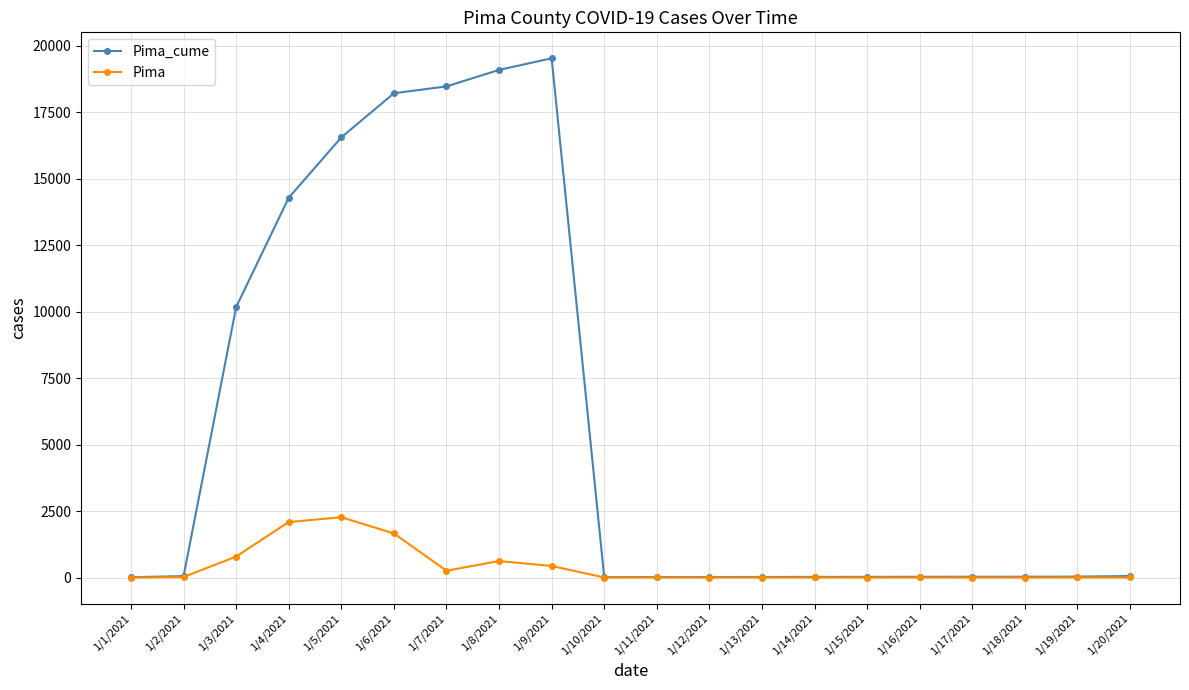

Which series has the widest spread of values?

Pima_cume